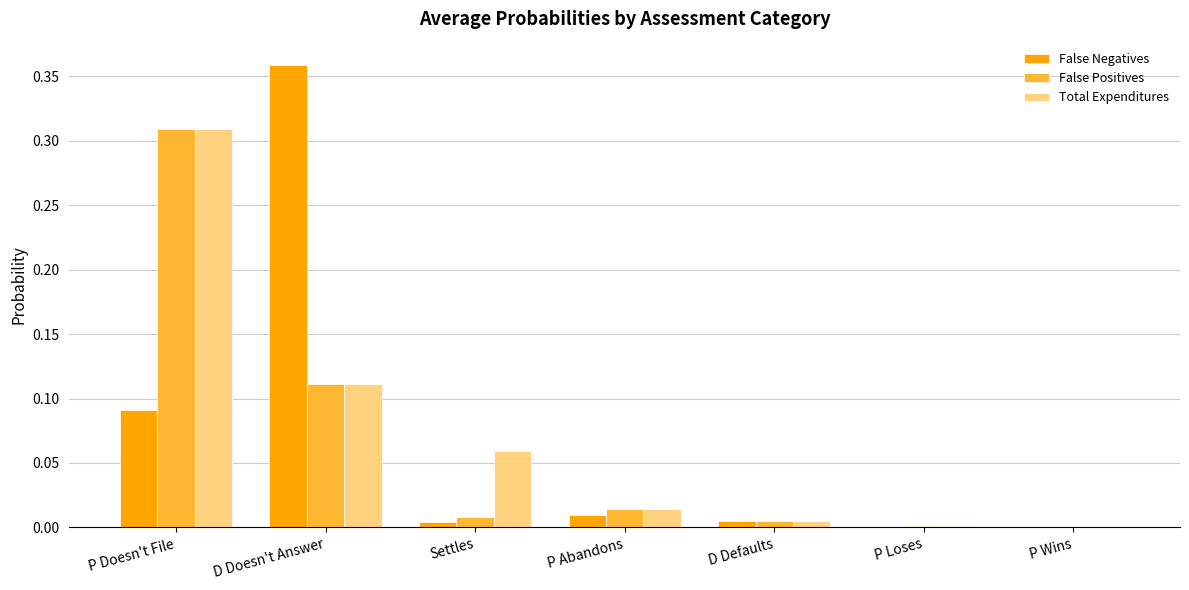

Which label corresponds to the largest value in the chart?

D Doesn't Answer